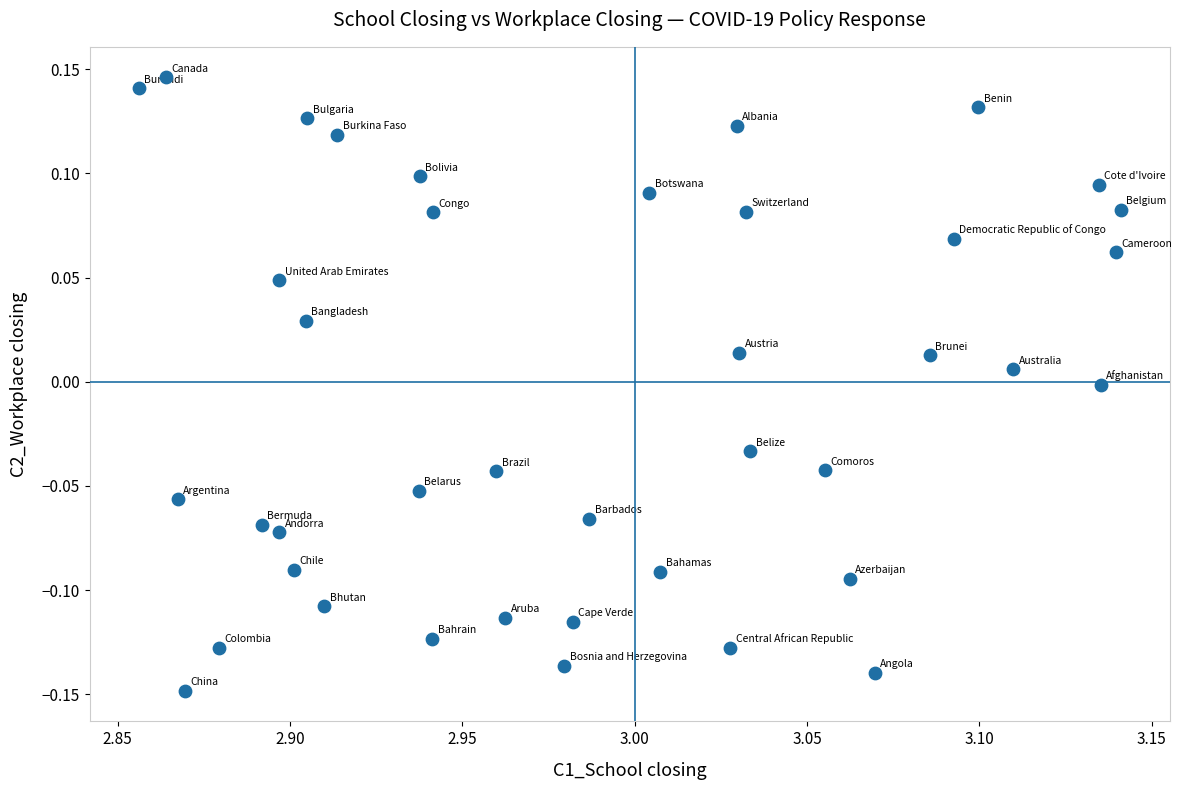

What is the range of X values (max minus min)?

0.3